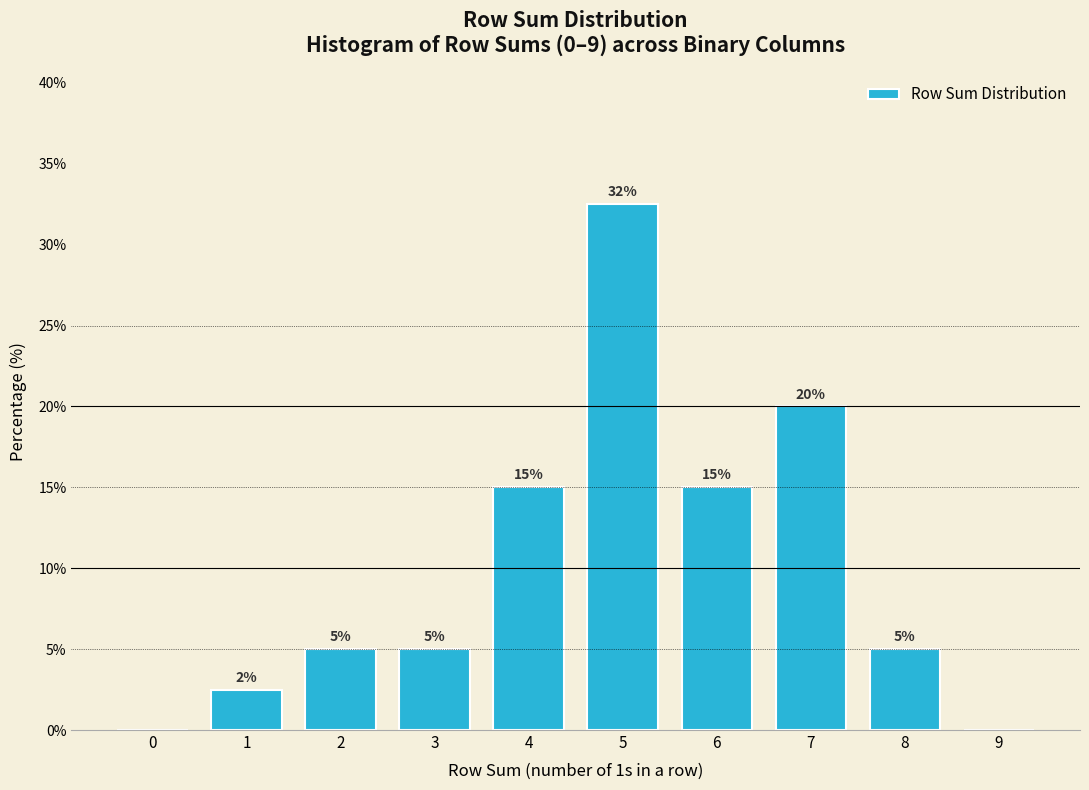

At which category does the chart reach its peak across all series?

5